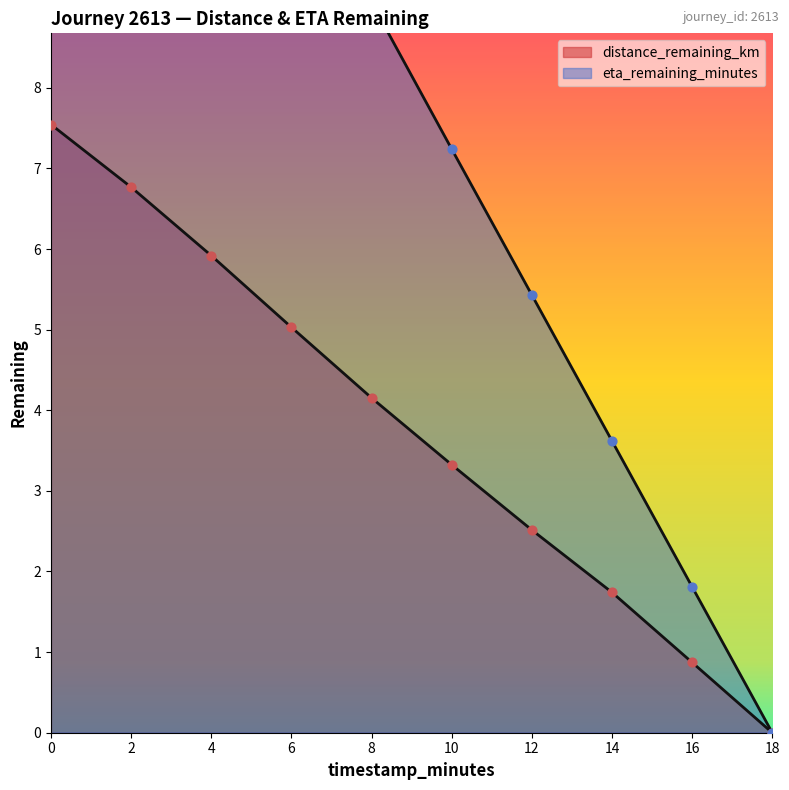

Which series has the largest Y range (max minus min)?

eta_remaining_minutes